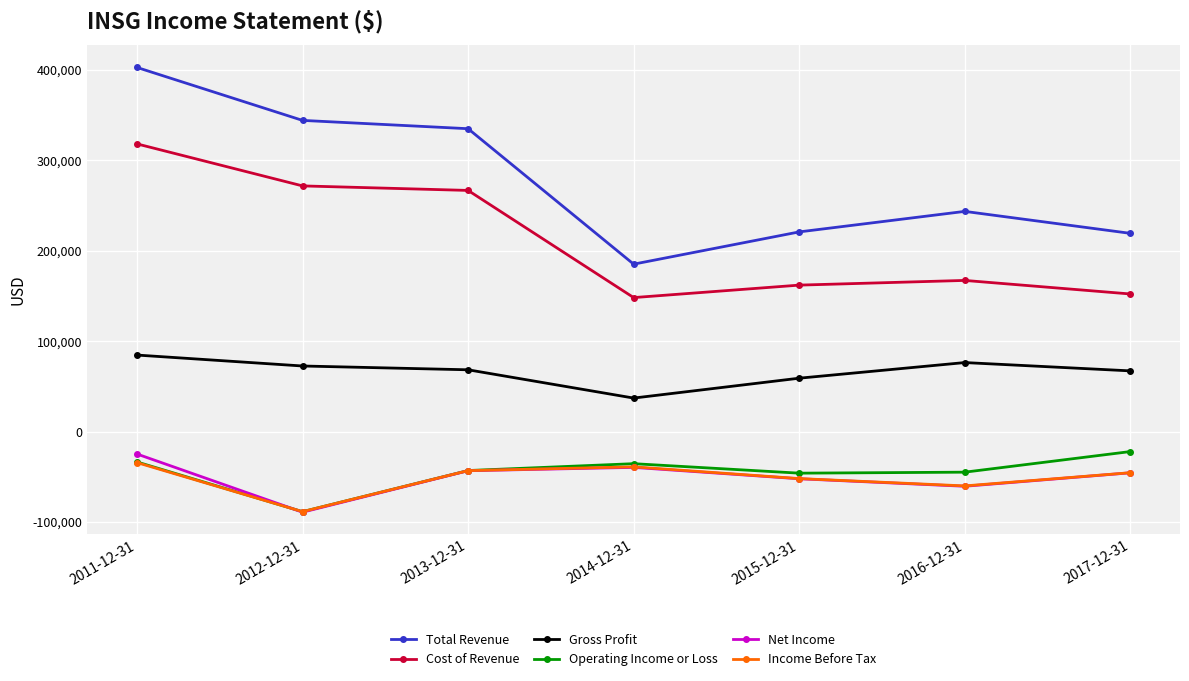

What is the minimum value shown in the chart?

-89300